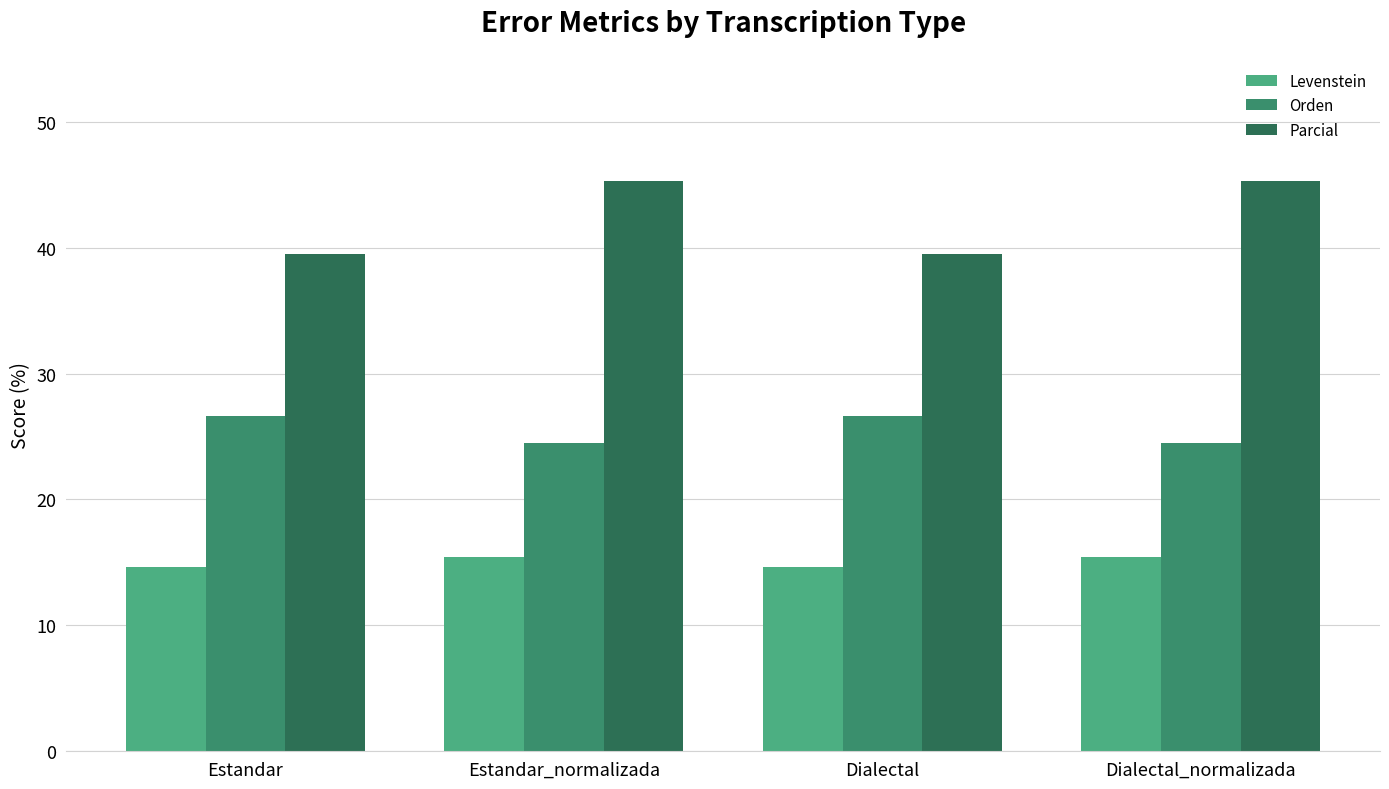

How many bars are there in each group?

3